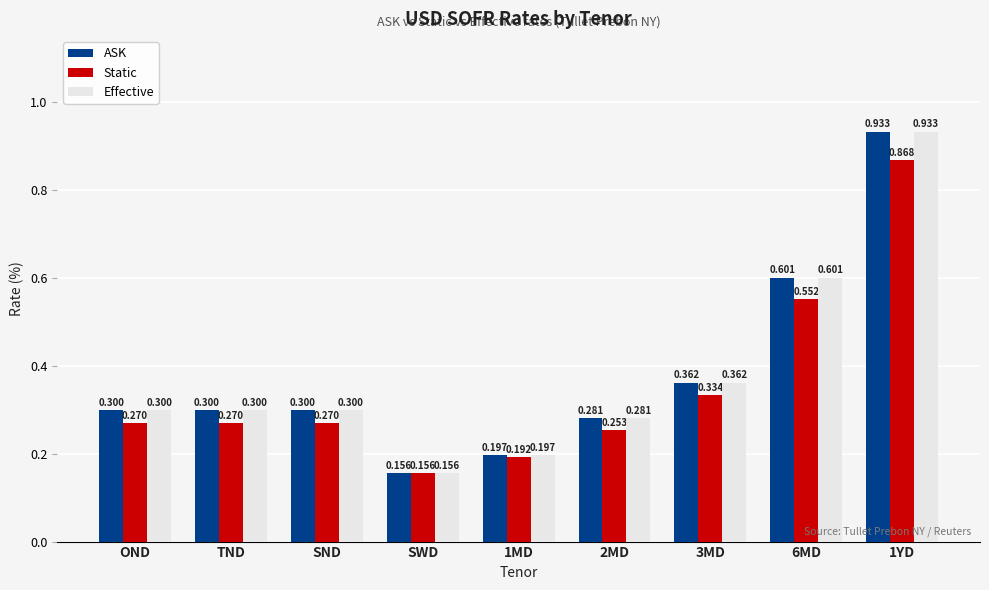

What is the value of the Effective bar at the 6th from the left?

0.3